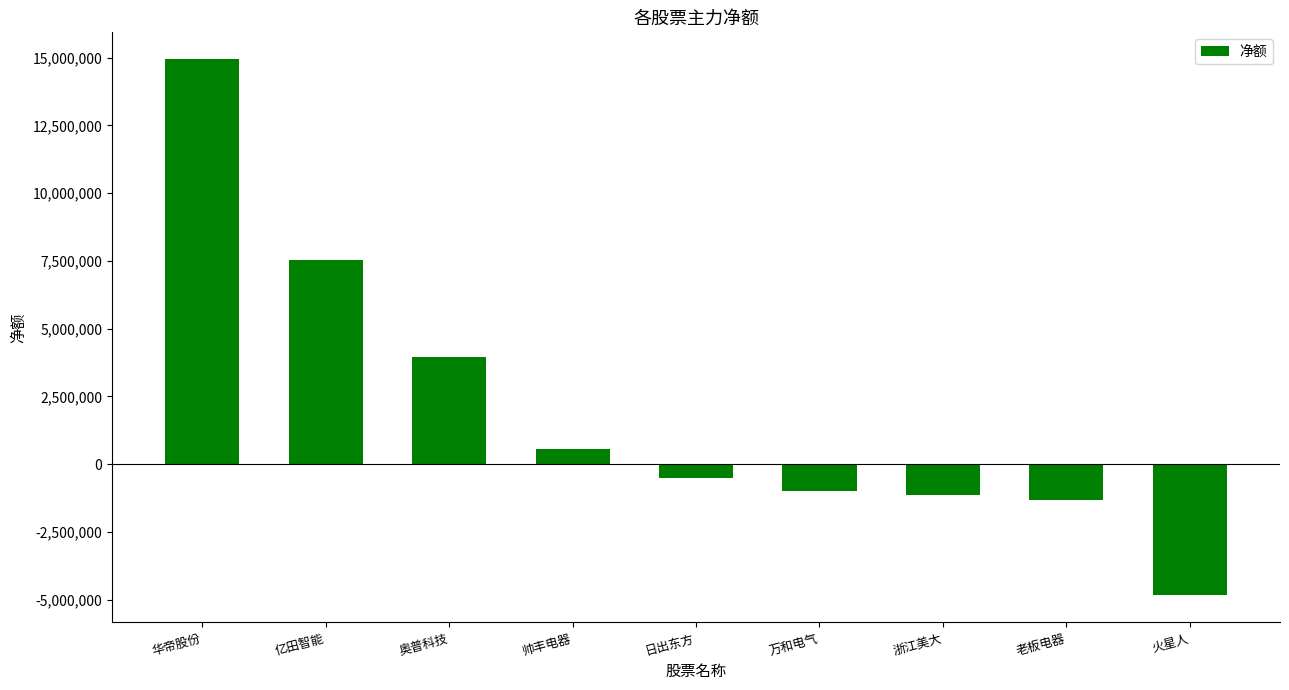

Which label corresponds to the smallest value in the chart?

火星人